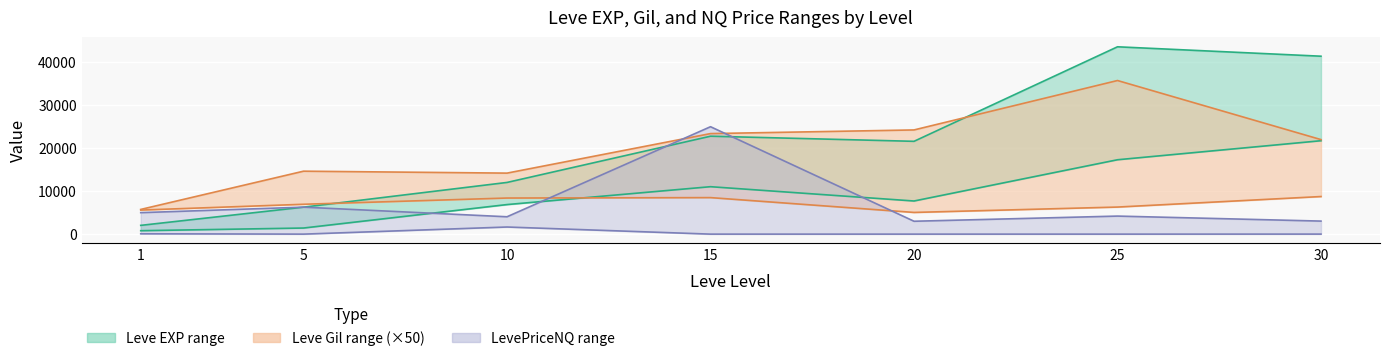

What is the difference between the highest and lowest values at 30?

19670